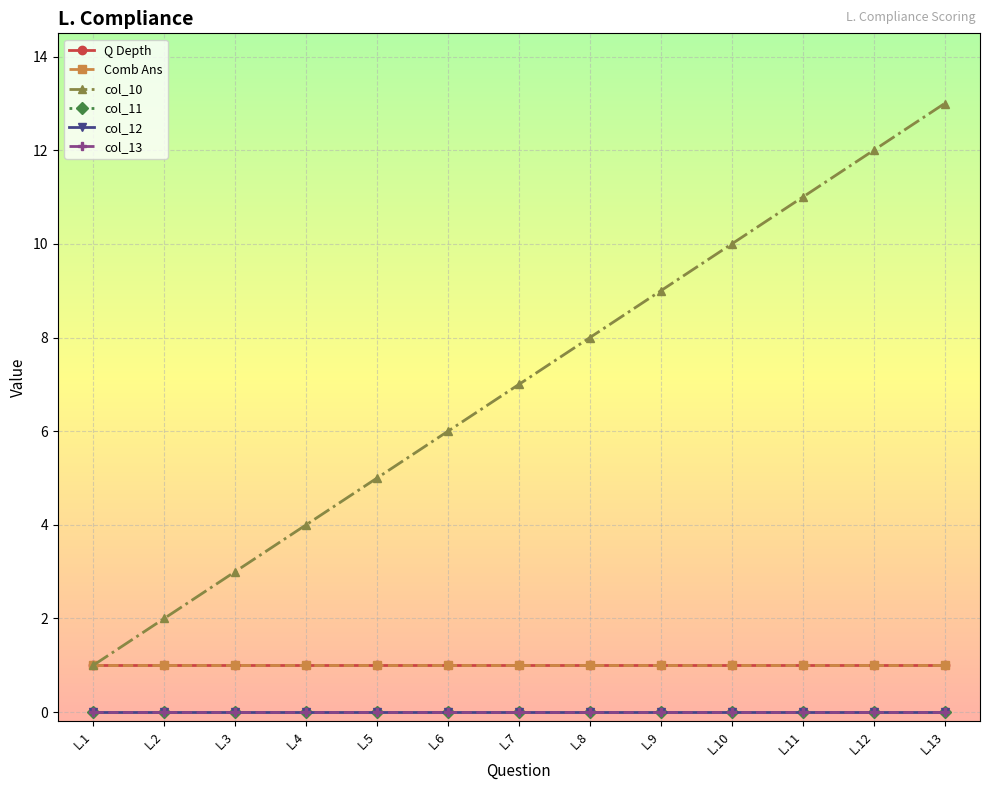

Reading right to left, what are all the values shown in this chart?

Q Depth: 1	1	1	1	1	1	1	1	1	1	1	1	1
Comb Ans: 1	1	1	1	1	1	1	1	1	1	1	1	1
col_10: 13	12	11	10	9	8	7	6	5	4	3	2	1
col_11: 0	0	0	0	0	0	0	0	0	0	0	0	0
col_12: 0	0	0	0	0	0	0	0	0	0	0	0	0
col_13: 0	0	0	0	0	0	0	0	0	0	0	0	0